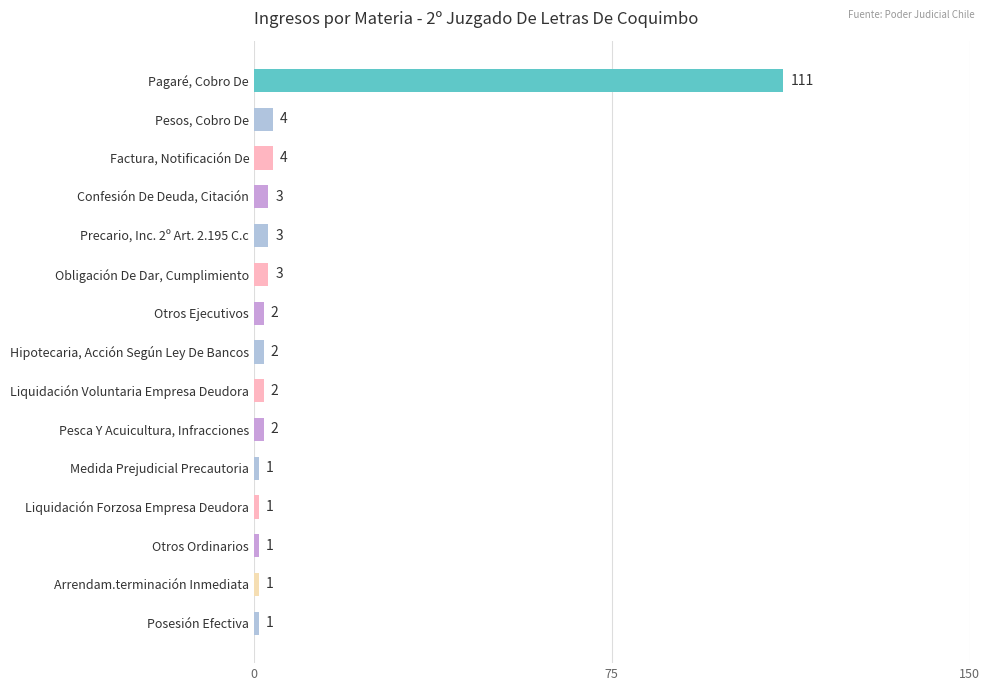

Does the chart contain any negative values?

No